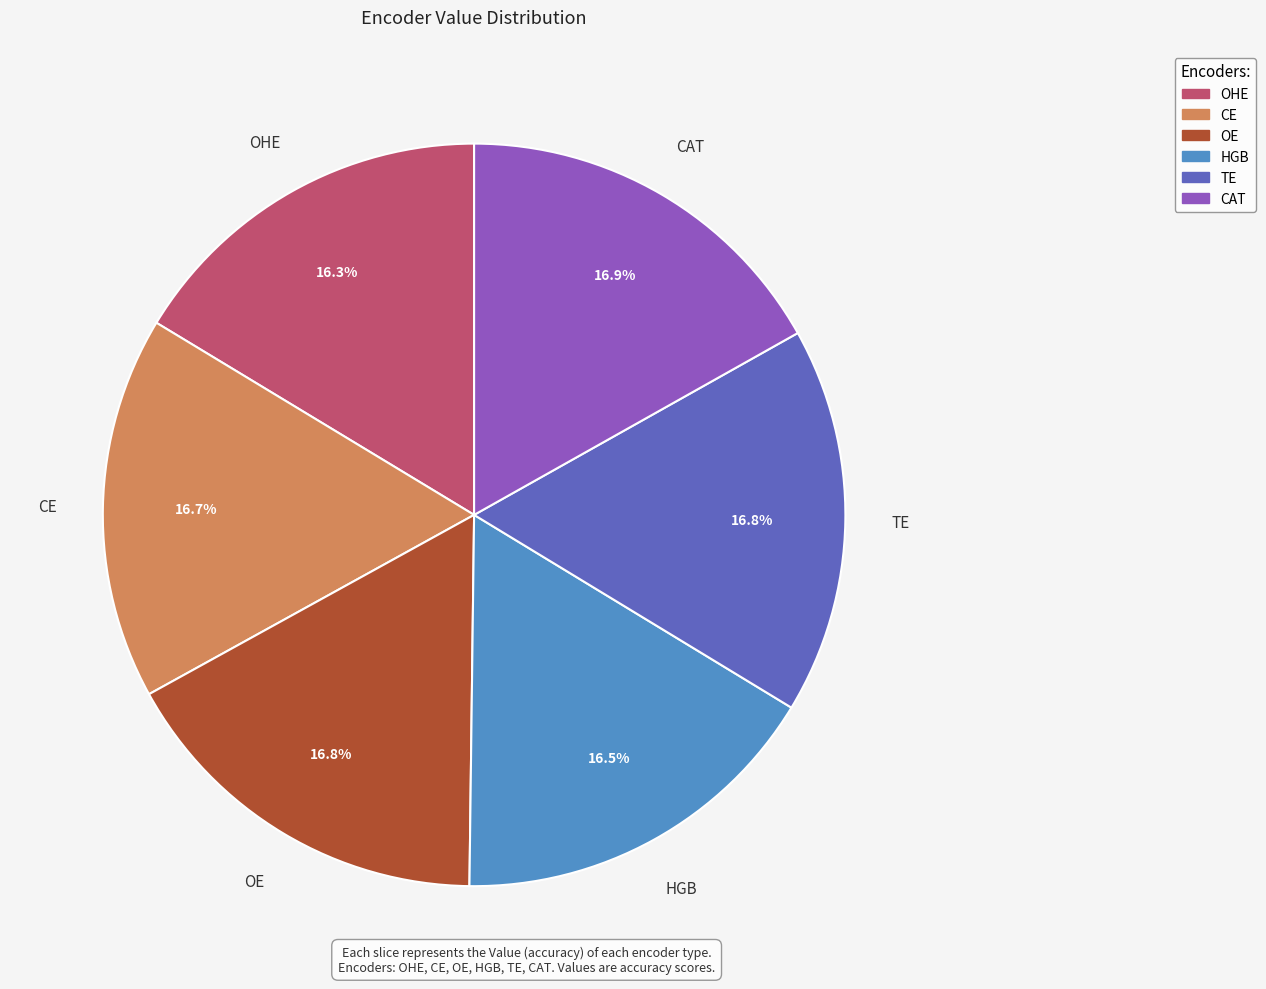

How many segments does this pie chart have?

6